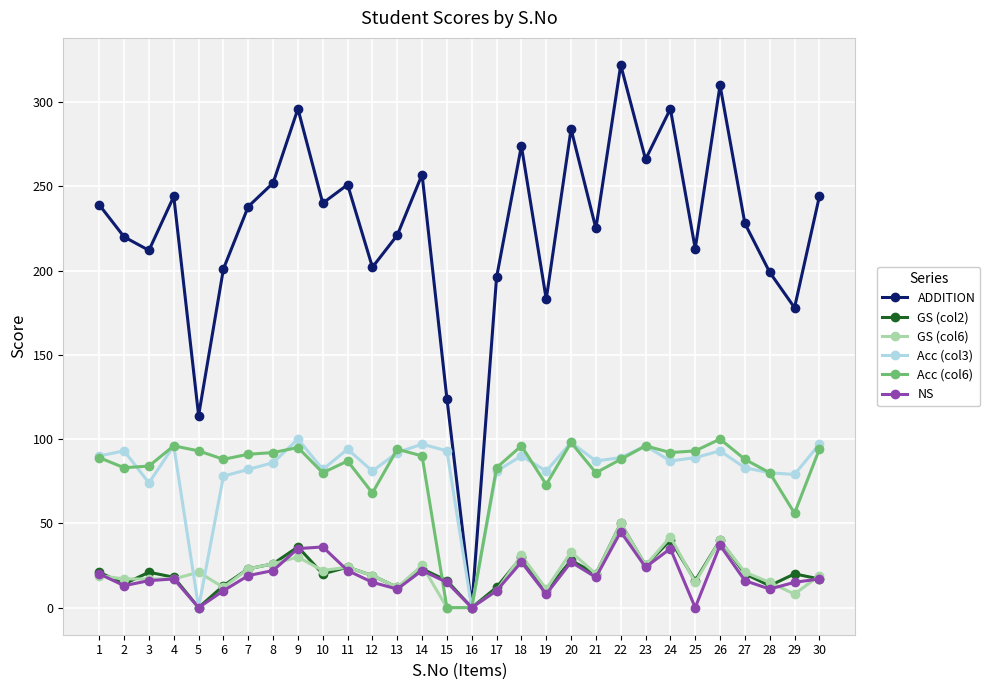

How many lines are shown in the chart?

6